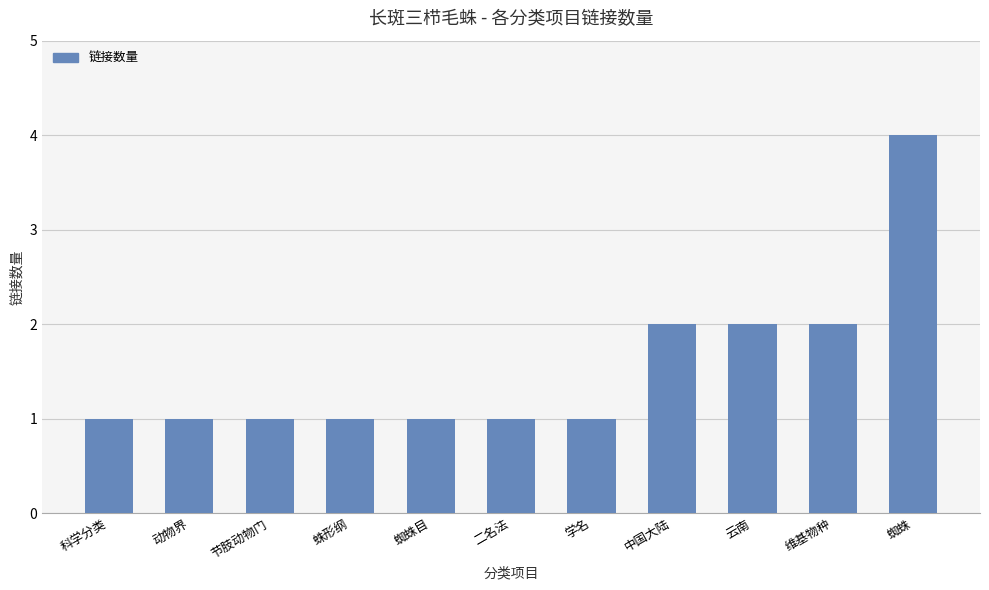

True or false: the data shows 1 at 蜘蛛目.

True